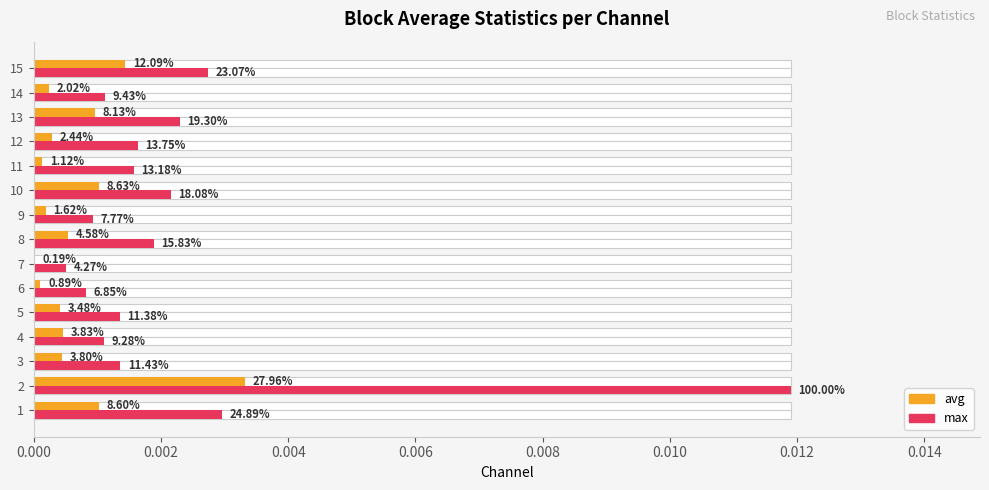

What is the label of the 3rd bar from the right?

12